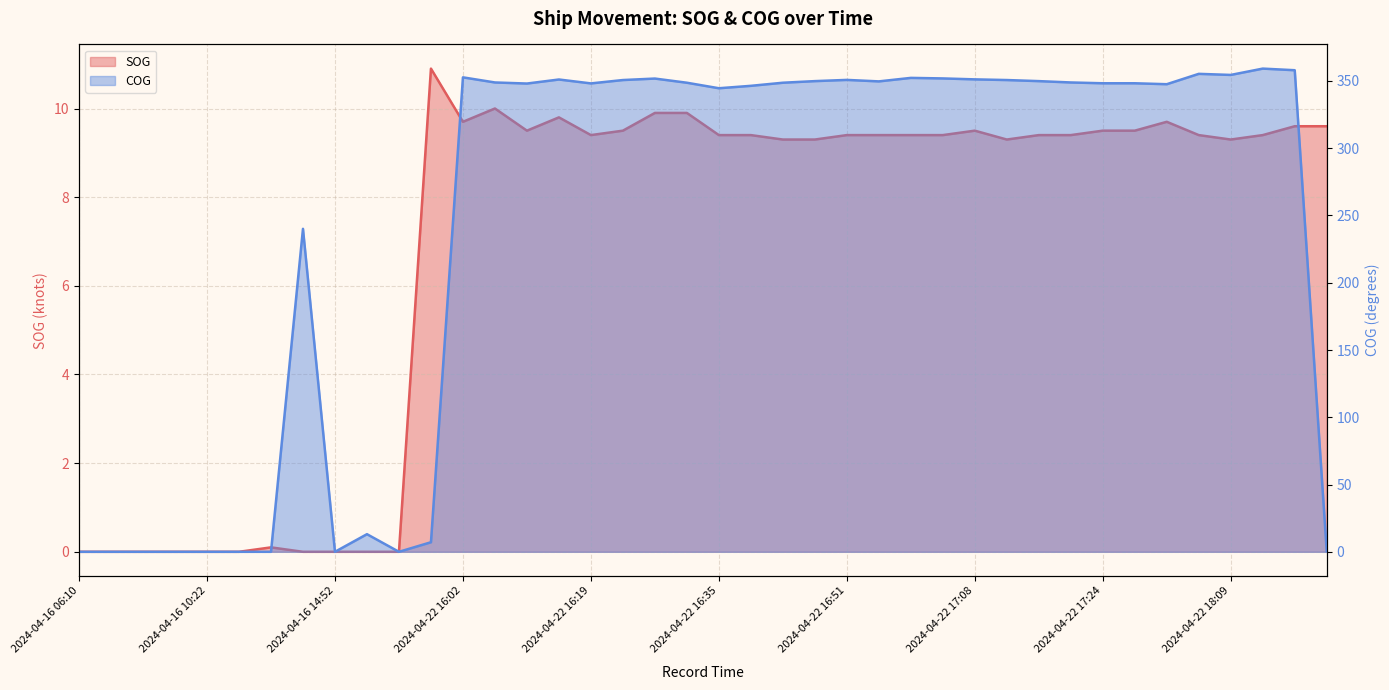

At which category does SOG reach its first local peak?

2024-04-16 11:52